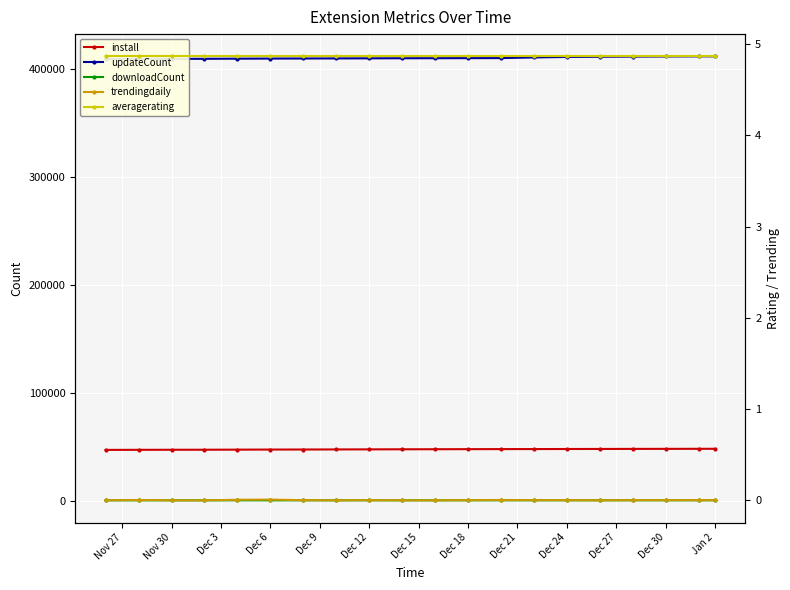

Is this an area chart (filled region under the line)?

No